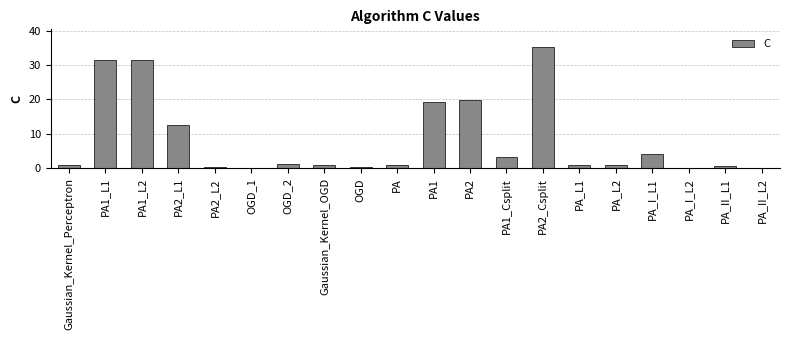

The chart shows a value of 12.3 at PA1_L2. True or false?

False